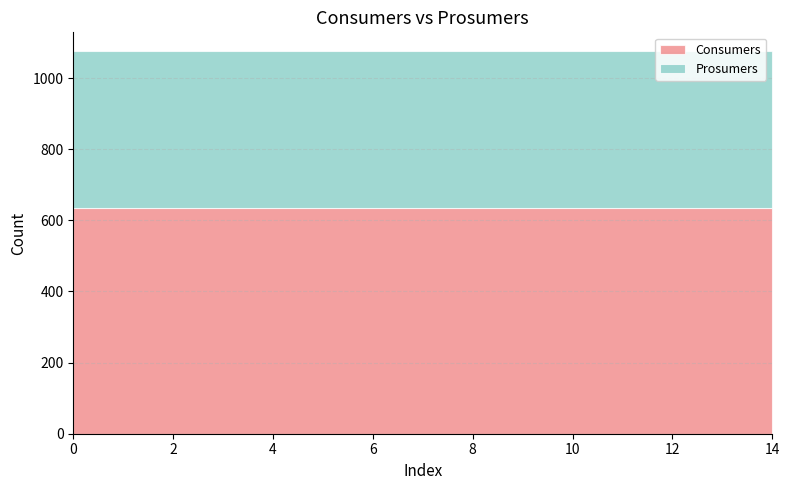

What is the sum of the Consumers values at 0 and 1?

1270